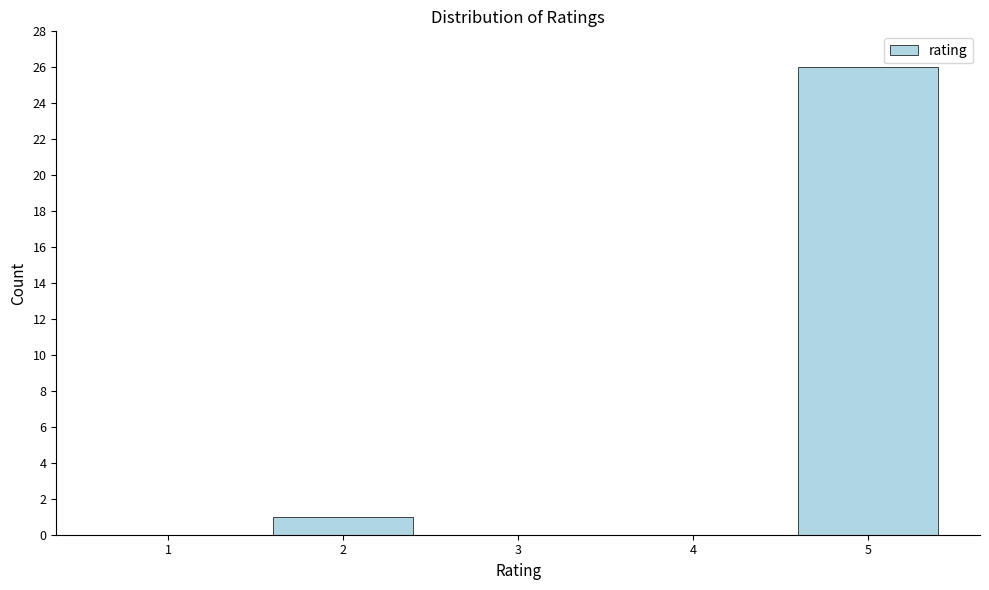

Reading left to right, list all the values displayed in this chart.

1=0	2=1	3=0	4=0	5=26